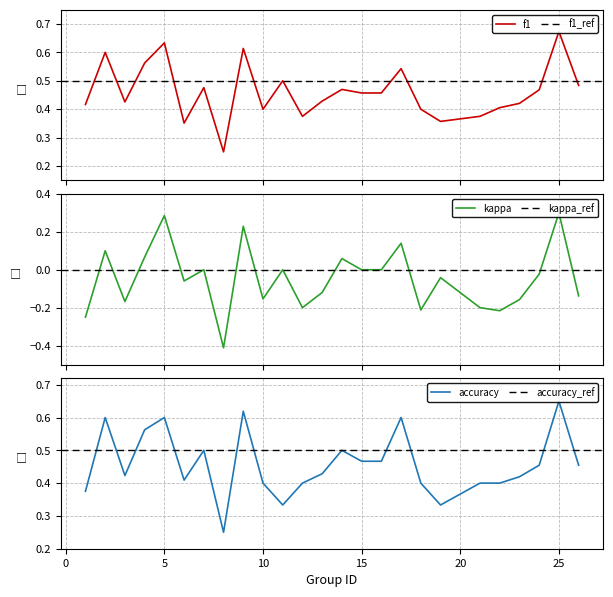

How many interior local valleys does the f1 series have?

6